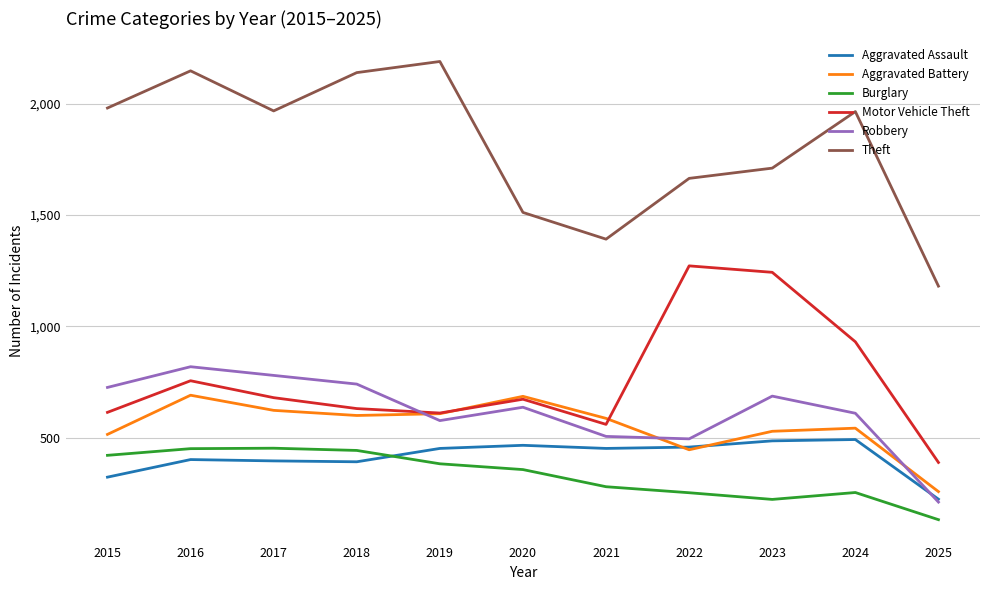

True or false: Motor Vehicle Theft has a value of 450 at 2020.

False